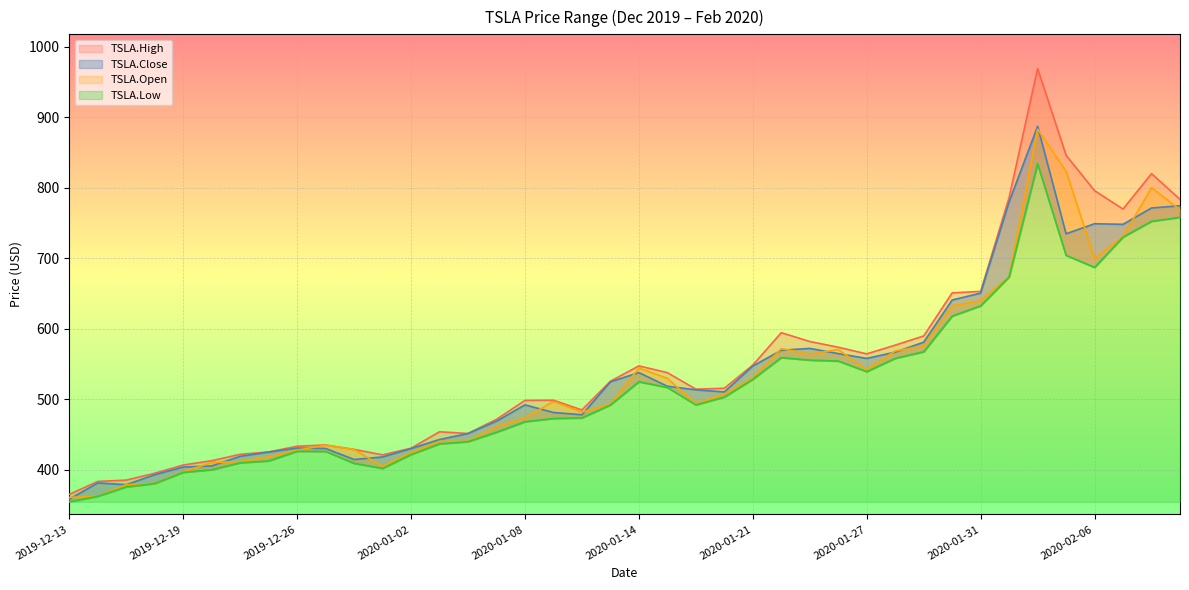

What is the spread (max minus min) of values at 2019-12-30?

19.7